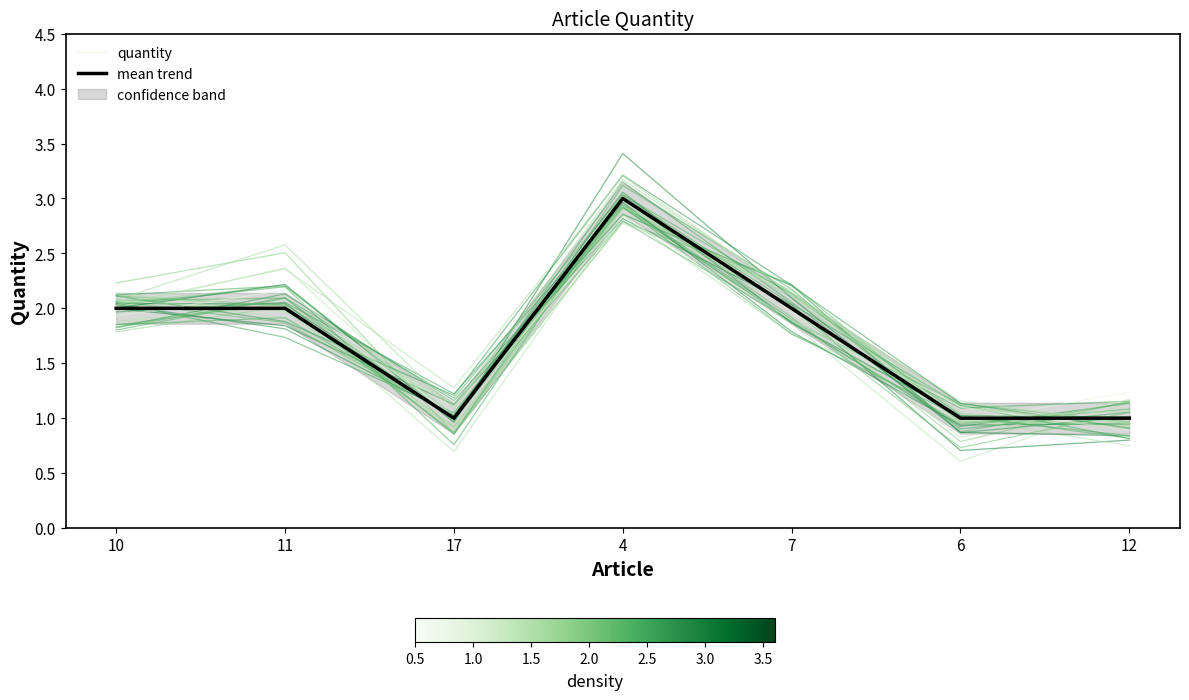

What is the spread (max minus min) of values at 10?

0.1